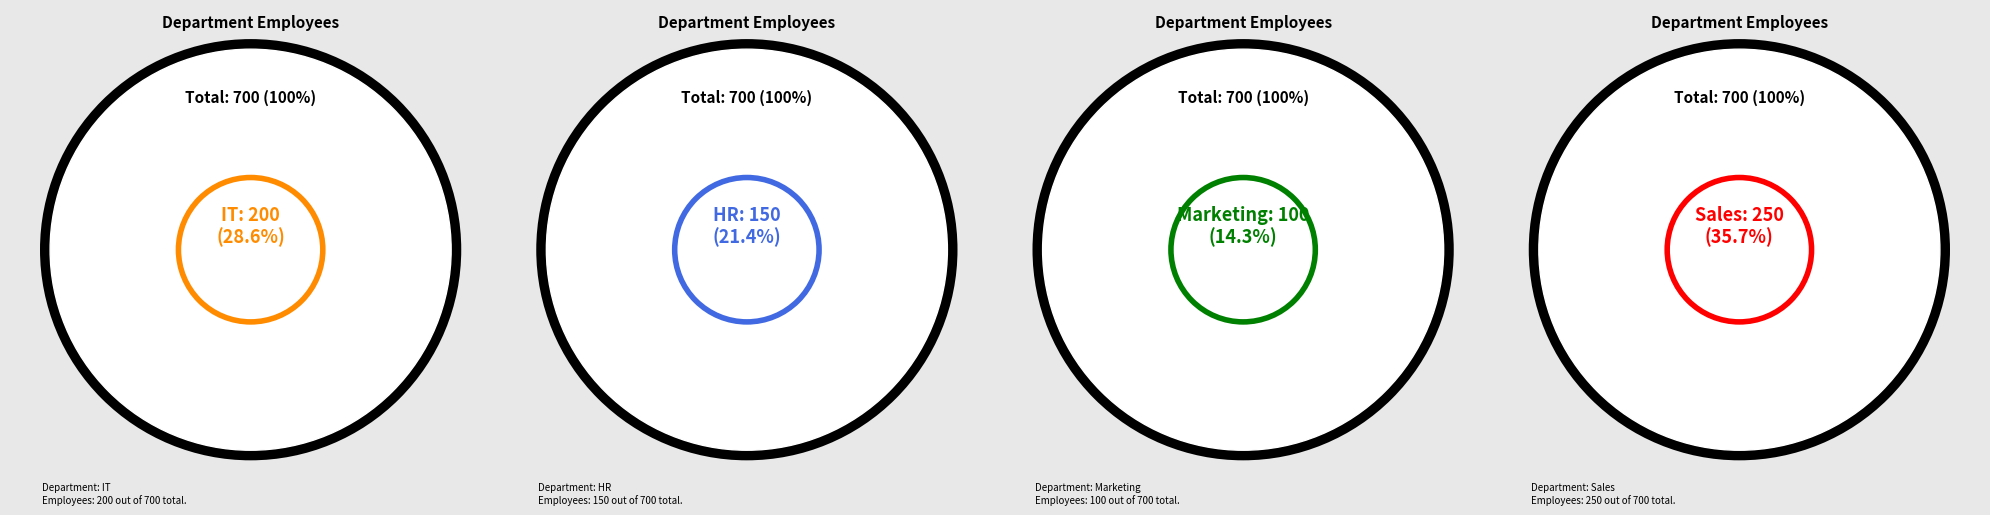

The Marketing slice represents 14% of the pie. True or false?

True